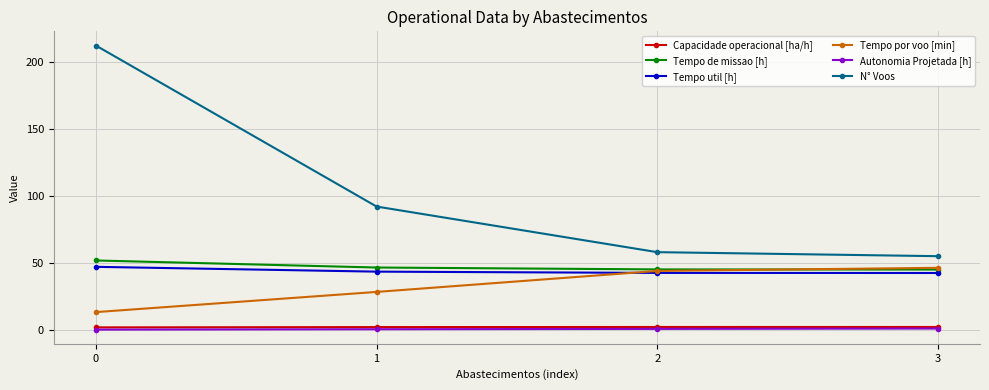

How many values in the Tempo por voo [min] series are below 44?

2